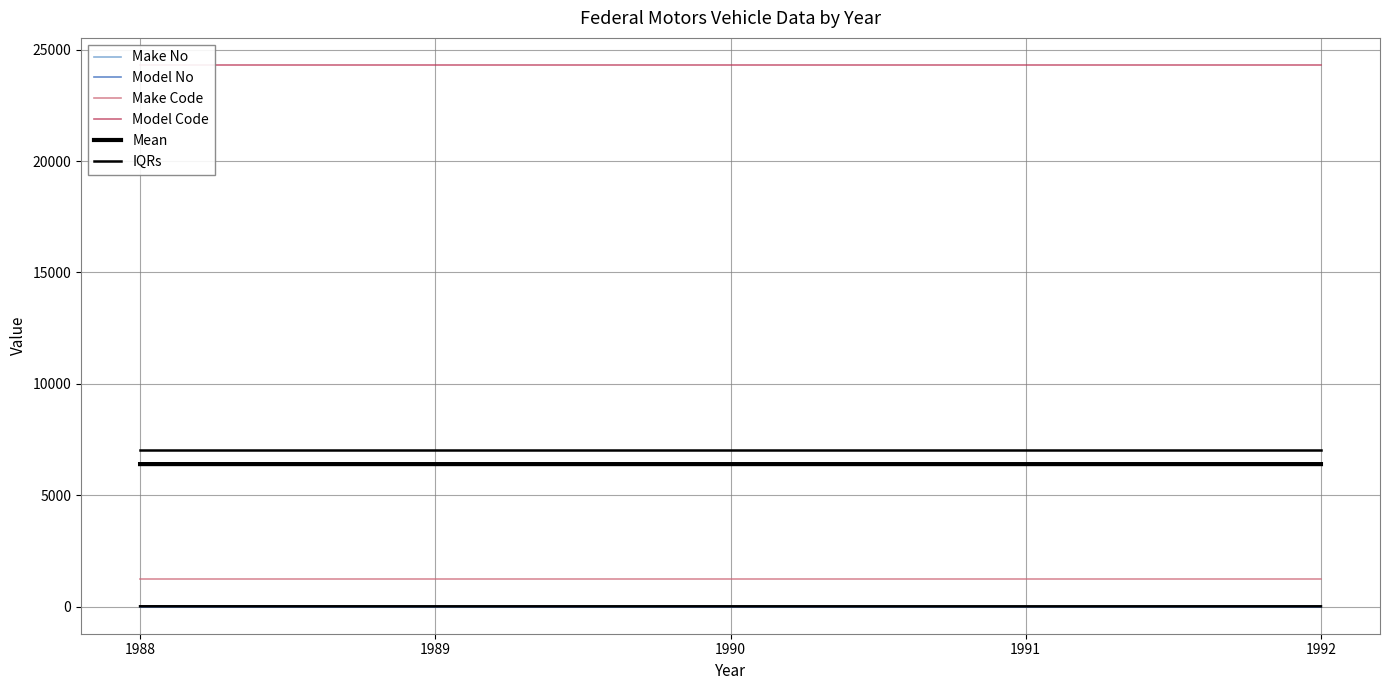

What is the total value across all series at 1991?

39008.0